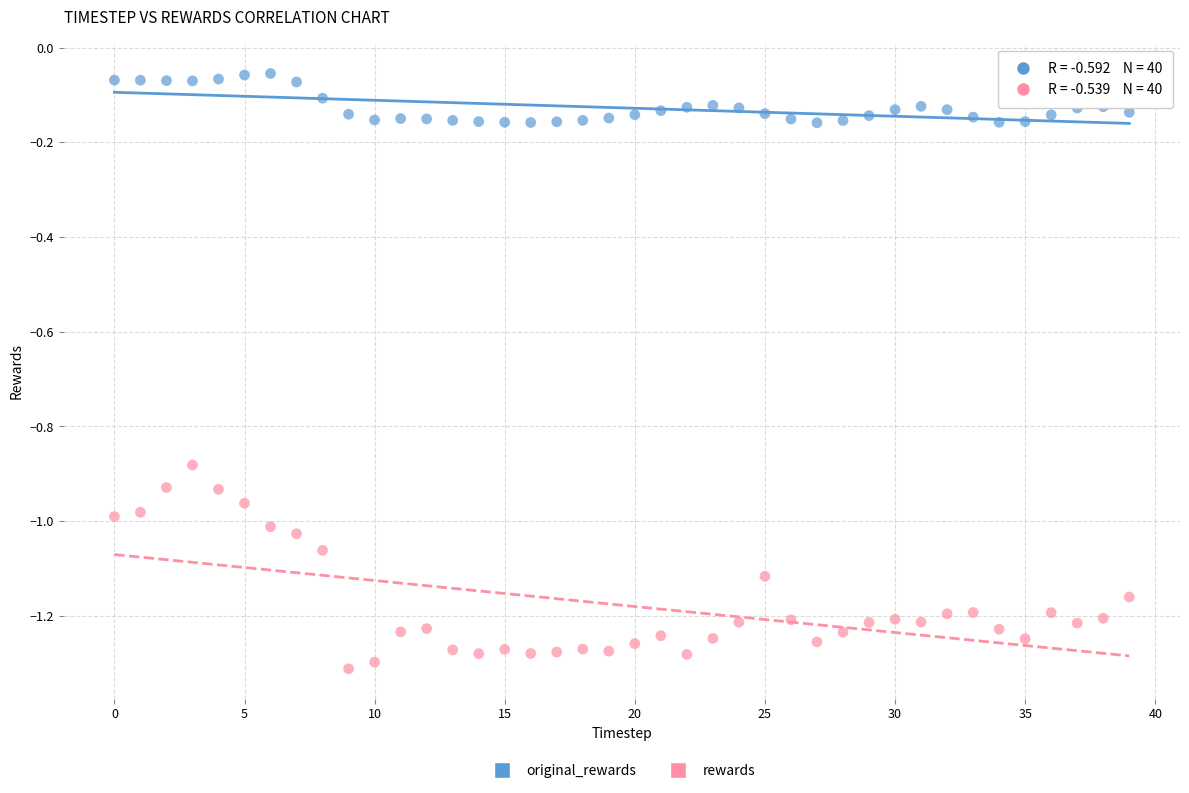

What are all the series names shown in the legend?

original_rewards, rewards